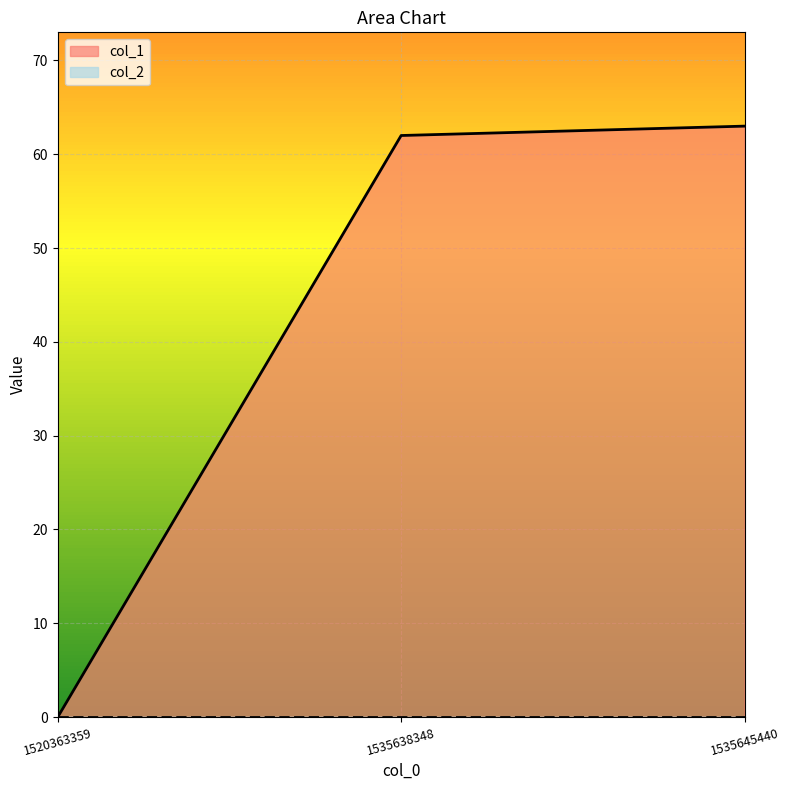

What is the sum of the values at 1535638348 and 1535645440?

125